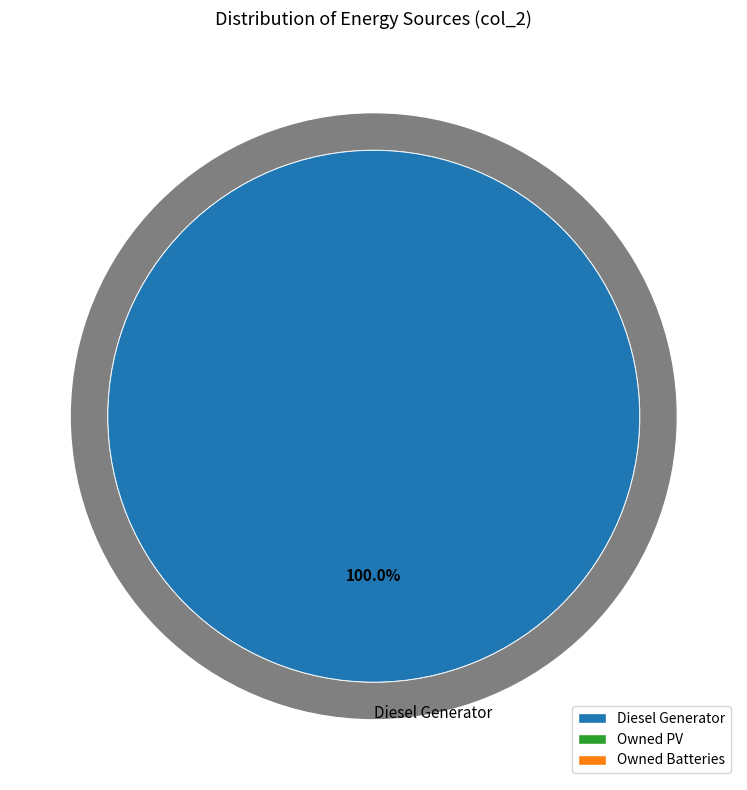

To the nearest percent, what is the difference between the Diesel Generator and Owned PV slice percentages?

100%